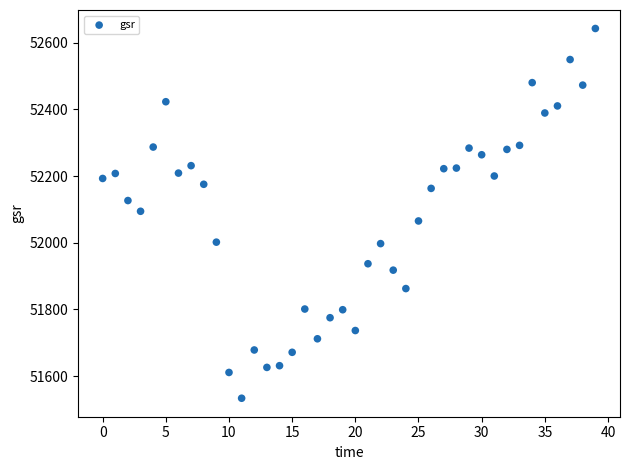

What is the range of Y values (max minus min)?

1109.6